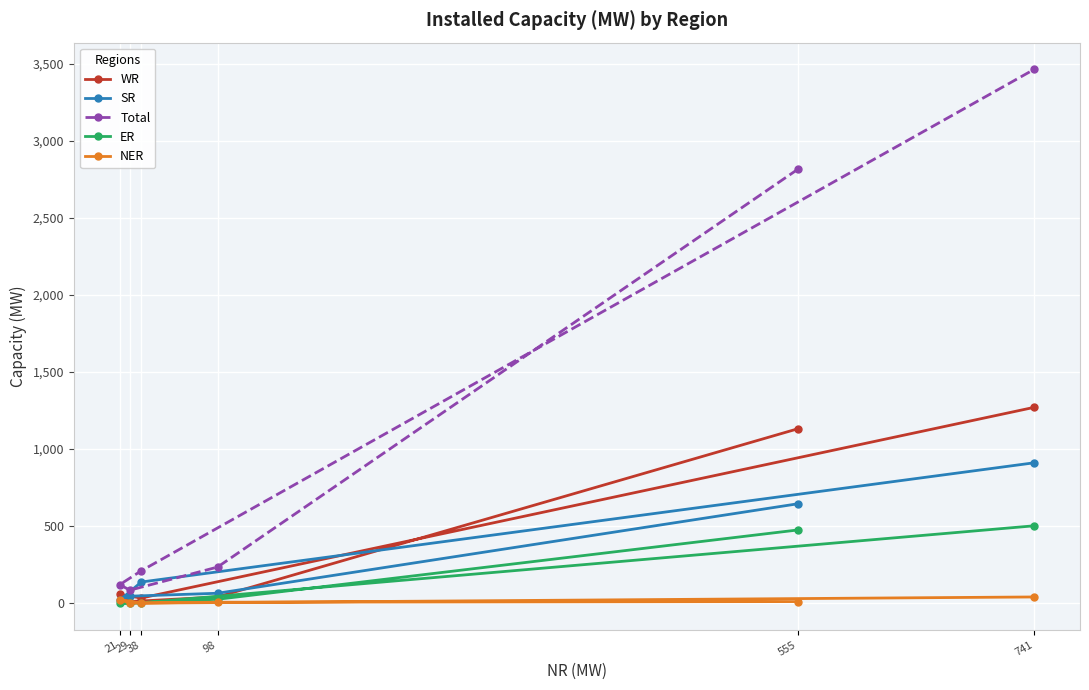

What is the value of the WR point at the 2nd from the left?

10